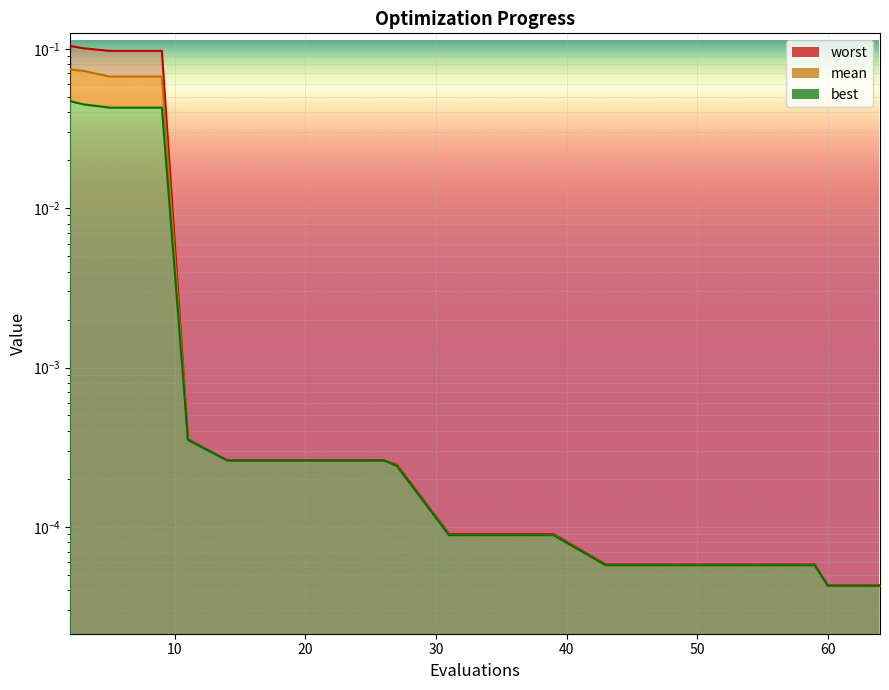

Which category has the highest value in the best series?

2